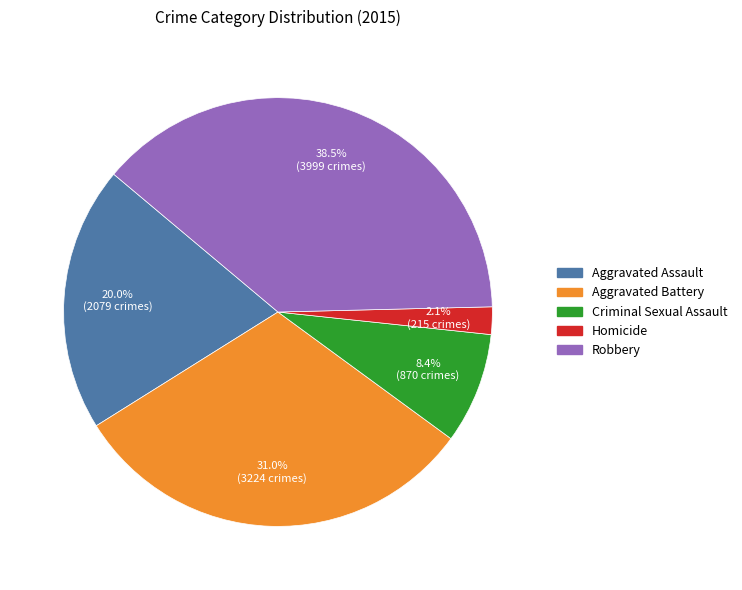

Is there any slice that represents more than half of the pie?

No